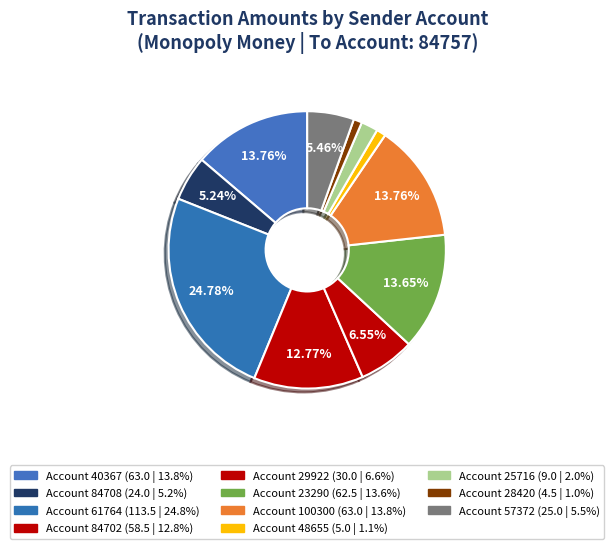

Count the number of slices in the pie.

11